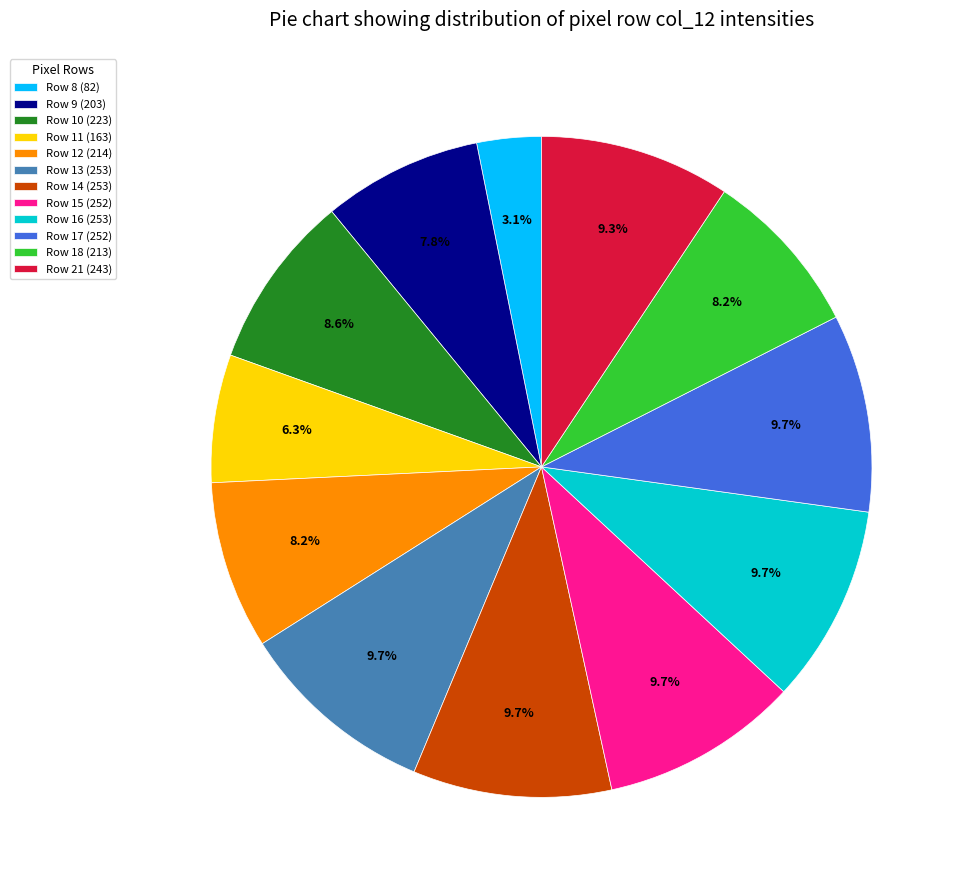

How many slices are in this pie chart?

12